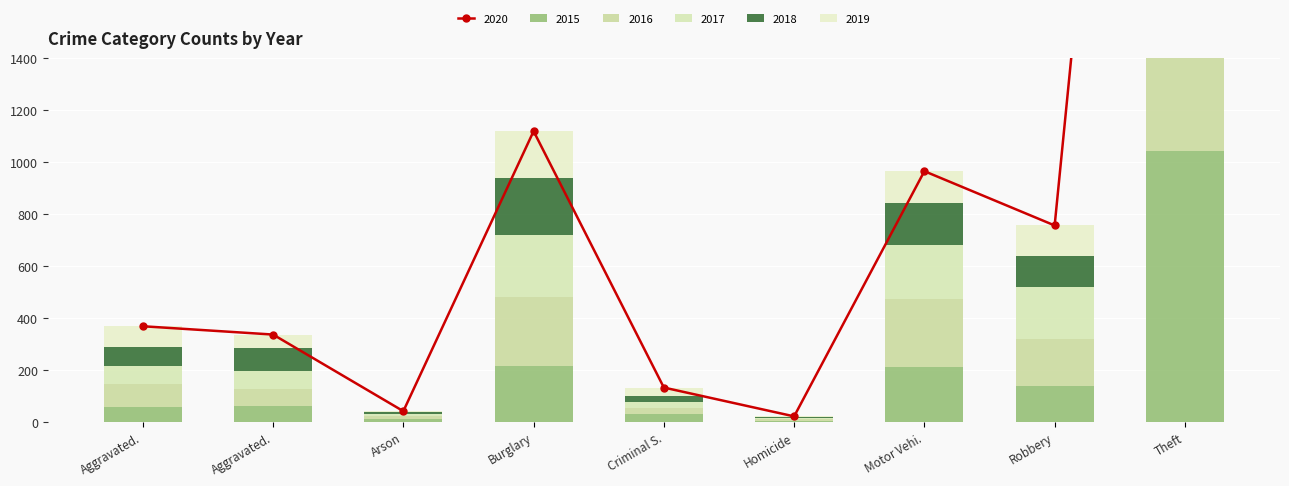

How many values in the 2016 series are below 88?

4